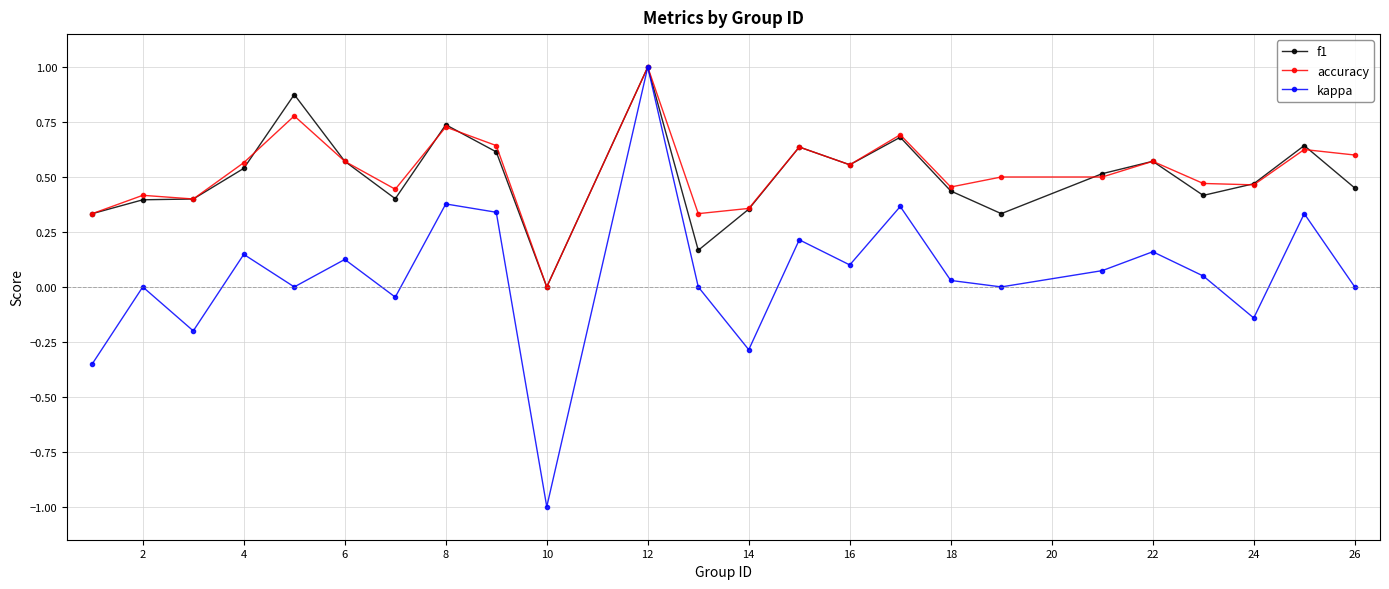

Count the f1 values in the range 0 to 1.

24